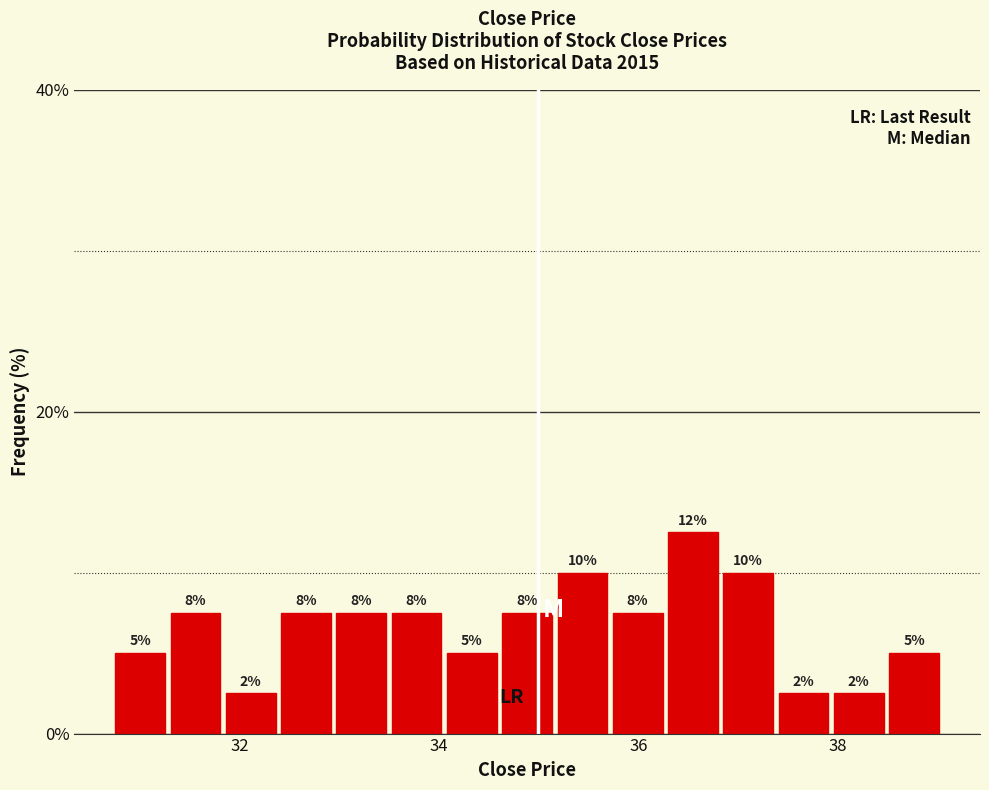

Around what value on the x-axis is the tallest bar? Give the approximate position of its centre, as read against the axis.

36.6